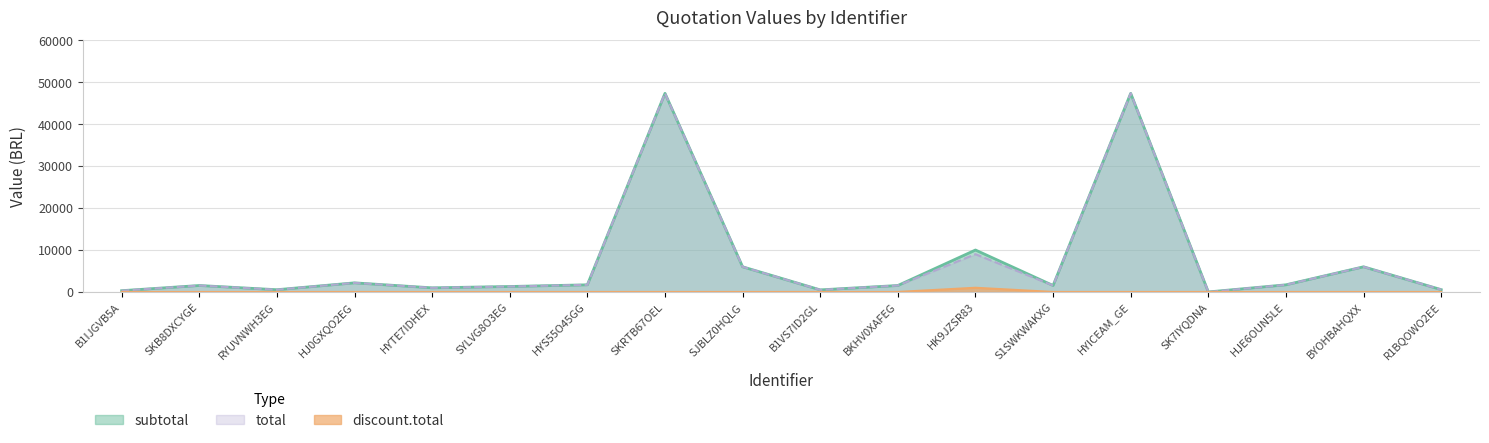

Reading left to right, extract all data points from this chart.

subtotal: 300.0	1535.0	530.2	2167.3	979.7	1298.9	1700.0	47370.0	5996.8	490.4	1535.0	10000.0	1535.0	47370.0	0.0	1700.0	5996.8	549.2
total: 300.0	1535.0	530.2	2167.3	979.7	1298.9	1700.0	47370.0	5996.8	490.4	1535.0	9000.0	1535.0	47370.0	0.0	1700.0	5996.8	549.2
discount.total: 0.0	0.0	0.0	0.0	0.0	0.0	0.0	0.0	0.0	0.0	0.0	1000.0	0.0	0.0	0.0	0.0	0.0	0.0